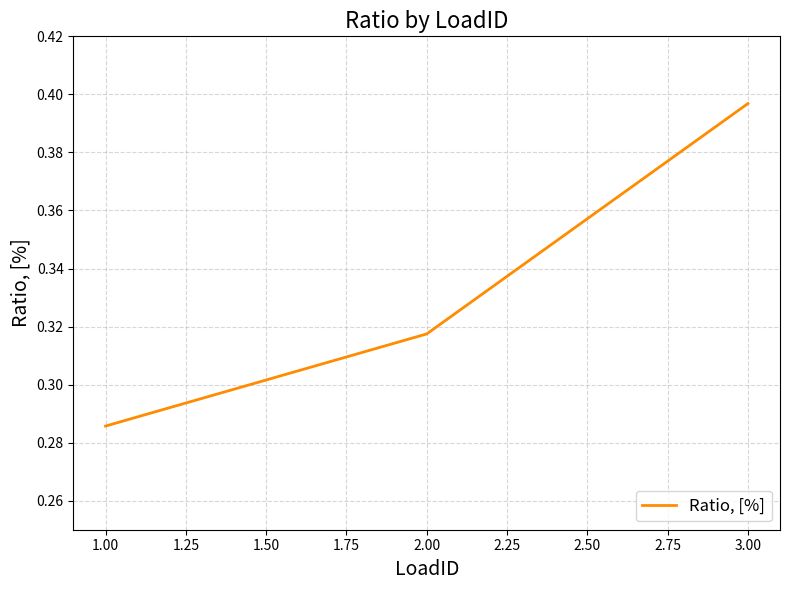

What position from the right is 3.00?

1